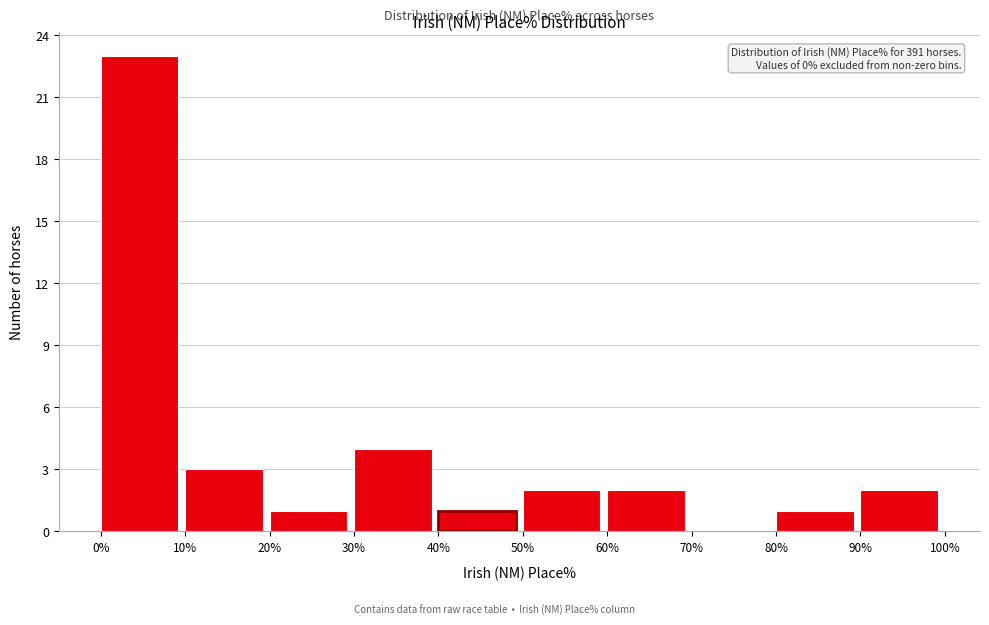

Which range on the x-axis has the tallest bar?

0% to 10%